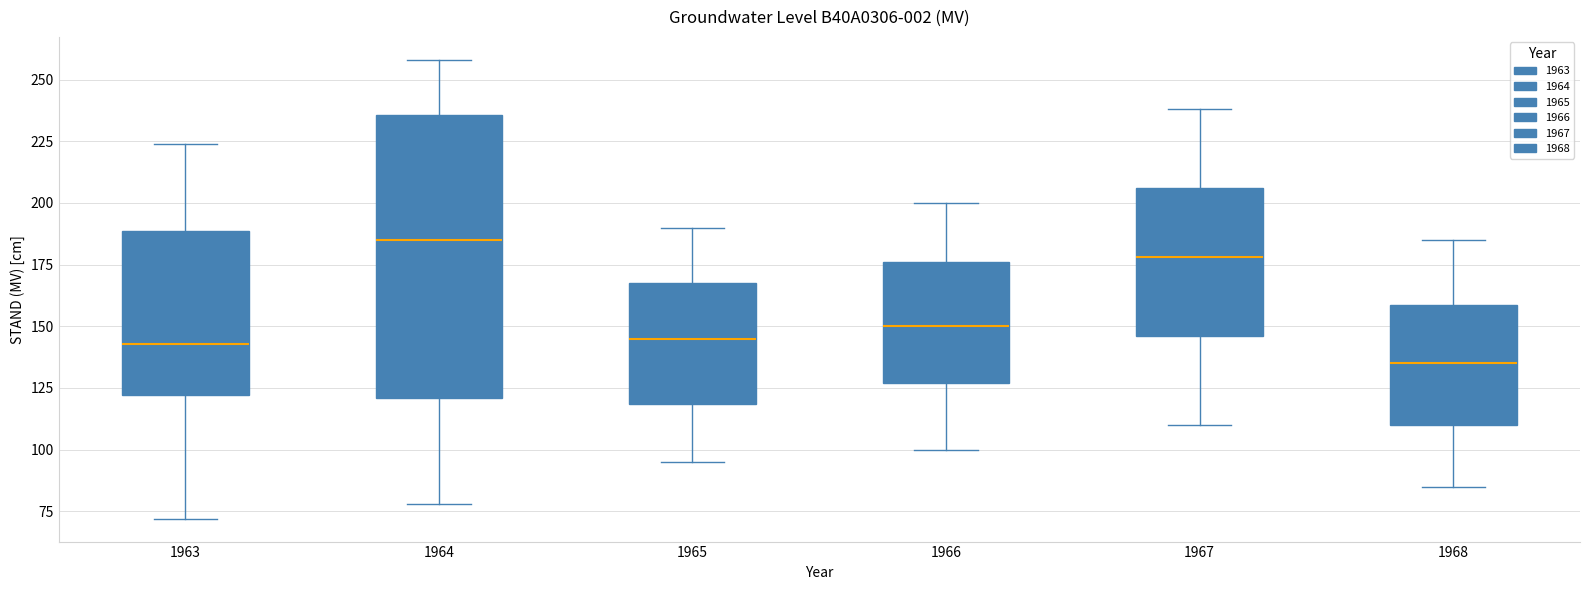

Which box's median line is the lowest?

1968